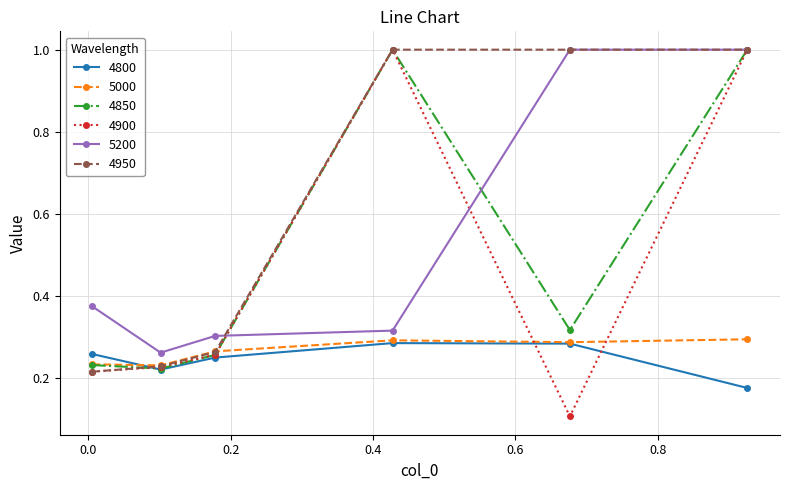

What is the greatest value displayed?

1.0